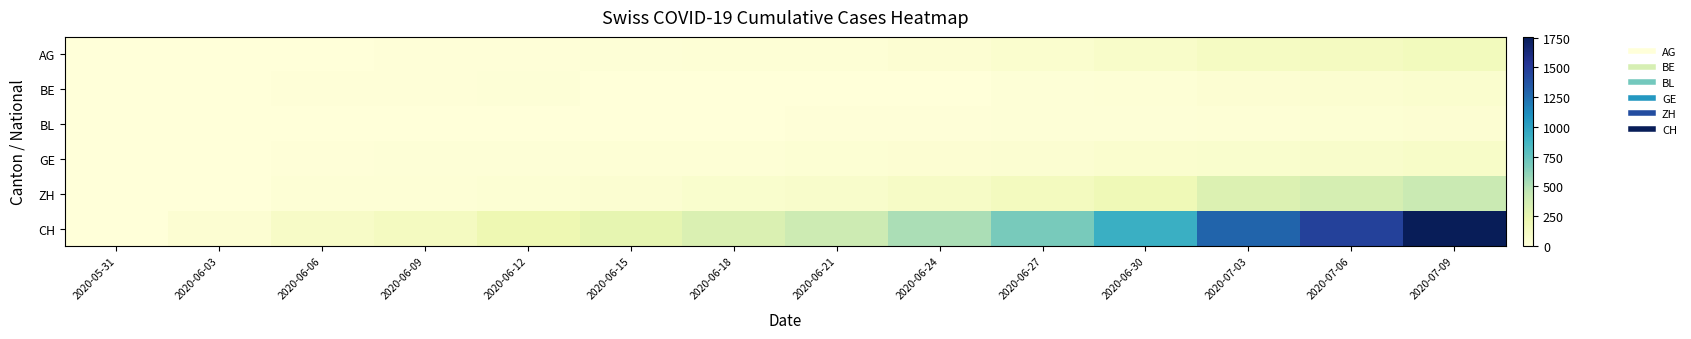

At how many categories does at least one series exceed 397?

7